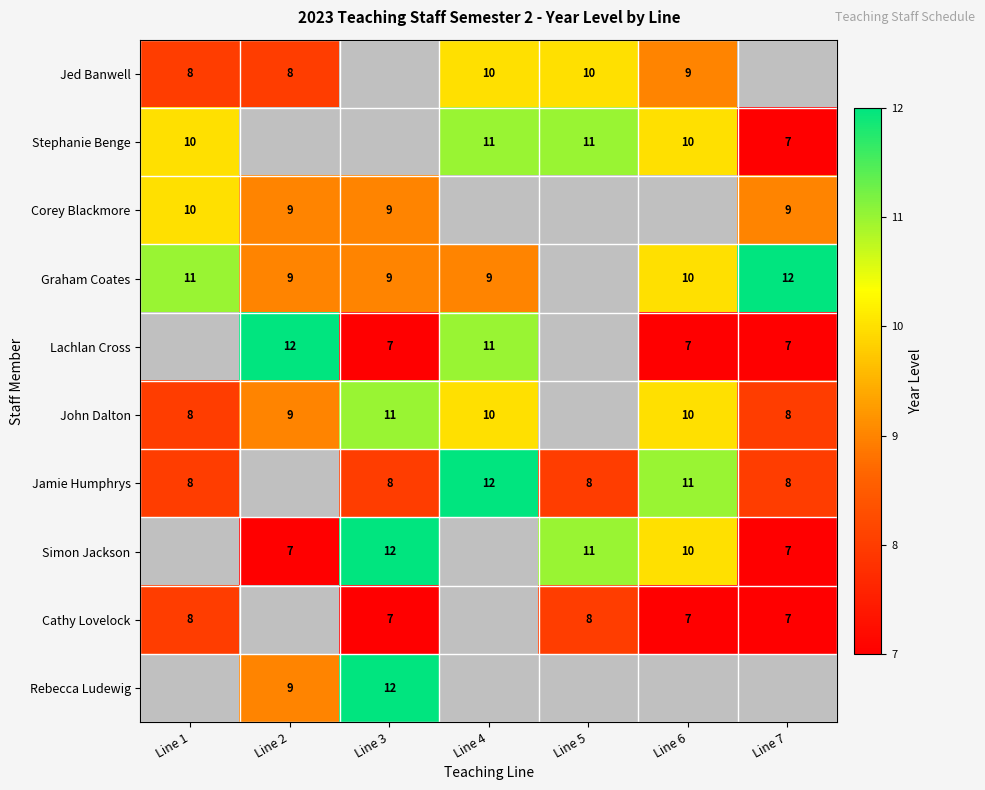

Is the value of John Dalton at Line 4 greater than the value of Corey Blackmore at Line 3?

Yes